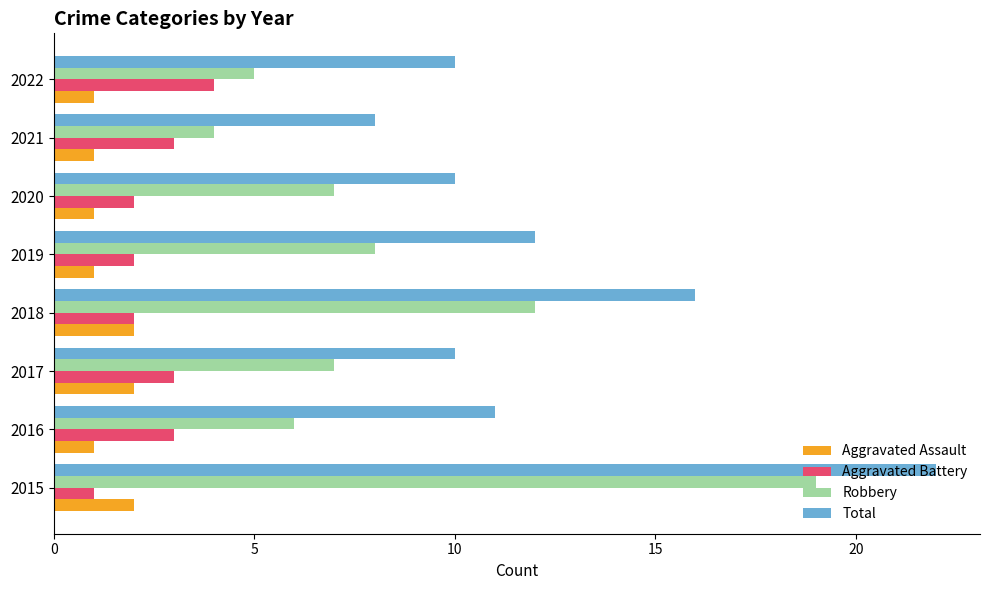

What is the average value of the Total series?

12